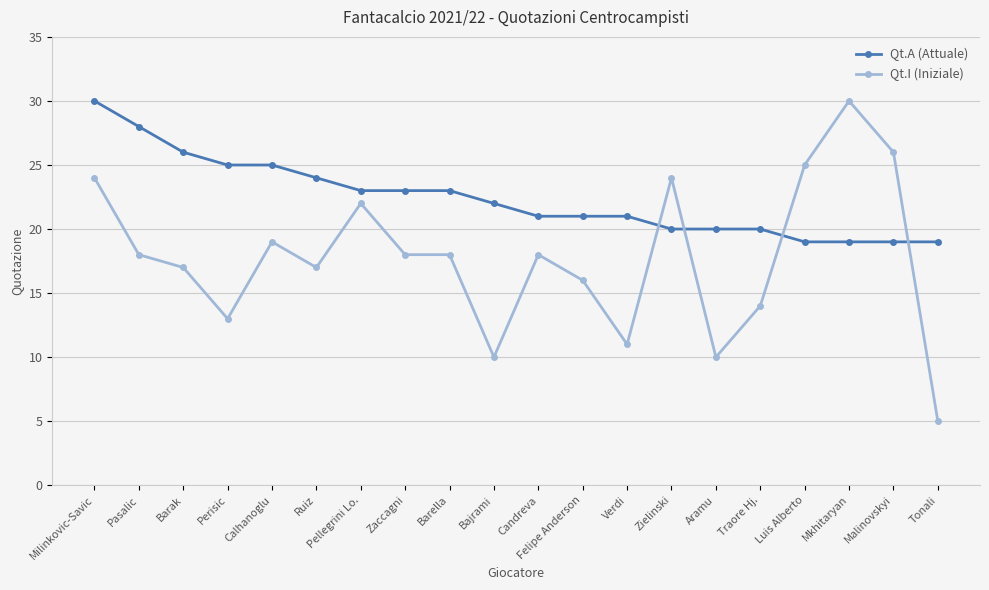

Reading left to right, transcribe all the data shown in this chart.

Qt.A (Attuale): 30	28	26	25	25	24	23	23	23	22	21	21	21	20	20	20	19	19	19	19
Qt.I (Iniziale): 24	18	17	13	19	17	22	18	18	10	18	16	11	24	10	14	25	30	26	5